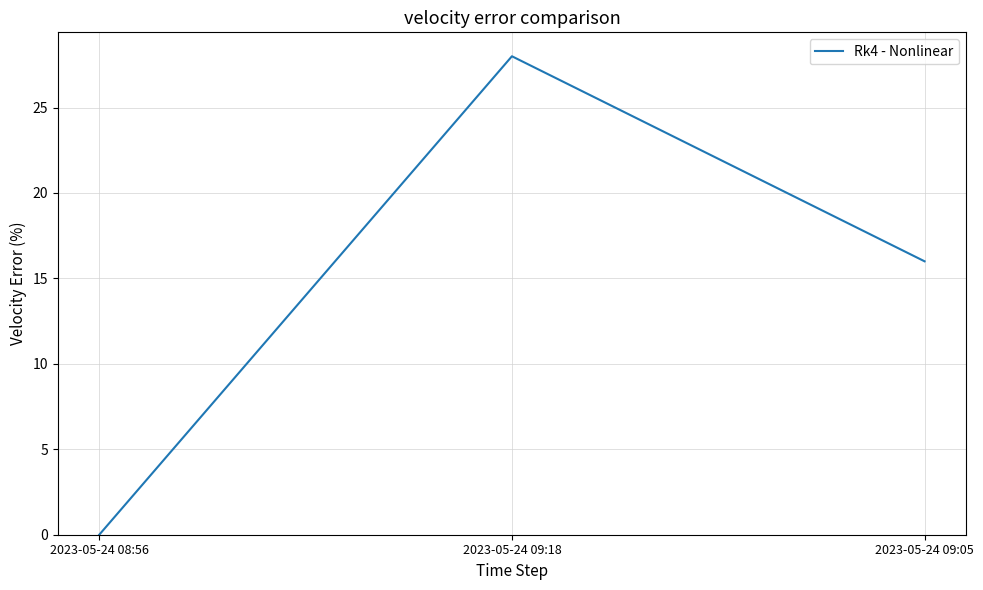

Reading right to left, what are all the values shown in this chart?

16	28	0